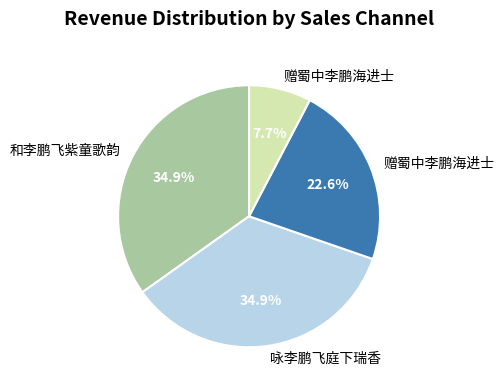

Is there a majority slice in this chart?

No